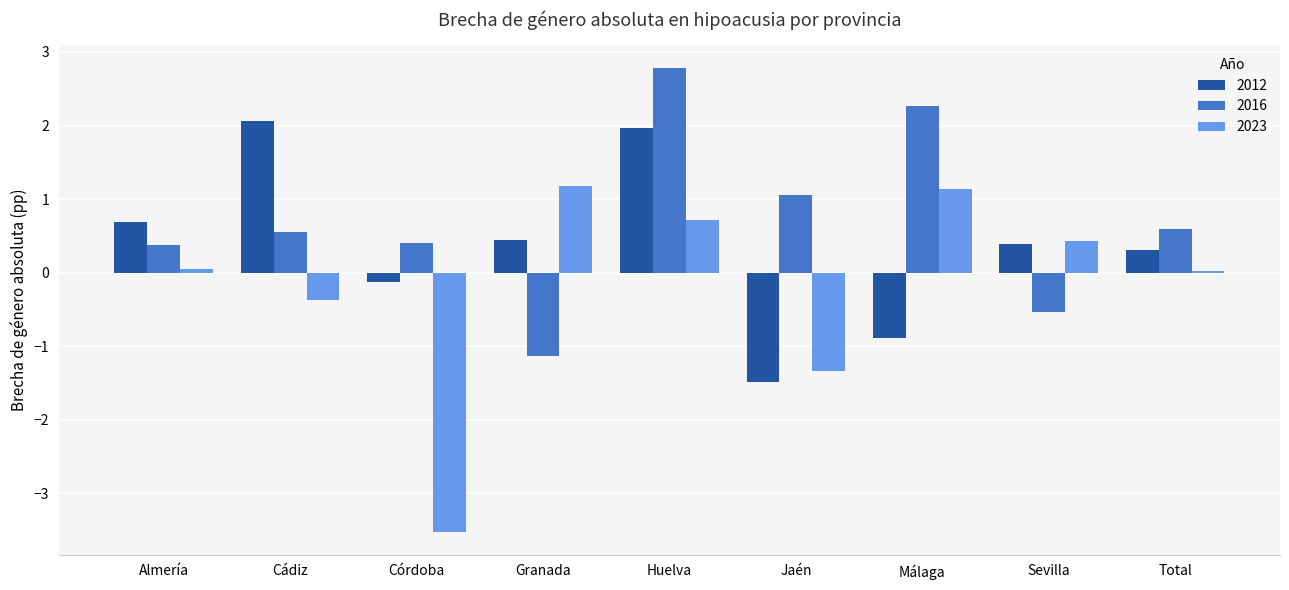

List the series in order of their peak value, highest first.

2016, 2012, 2023